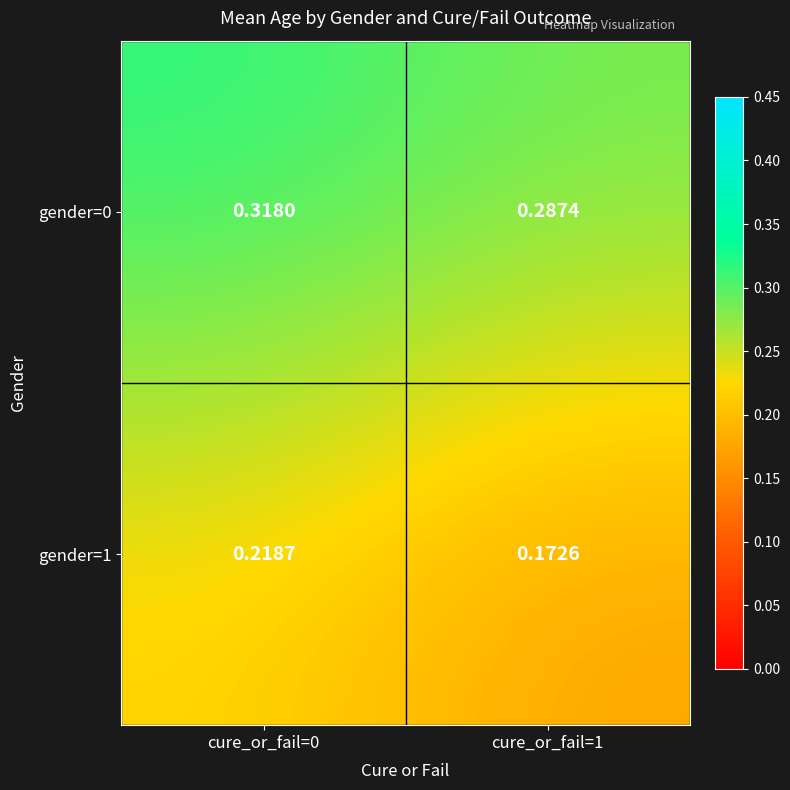

Is the value of gender=1 at cure_or_fail=1 greater than the value of gender=0 at cure_or_fail=1?

No